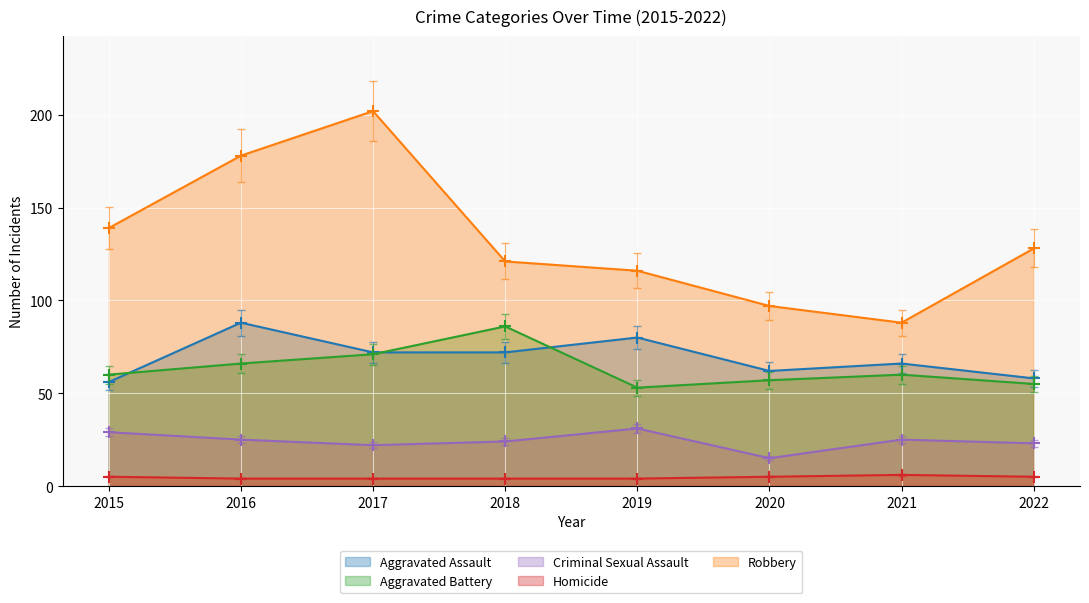

At which label does Aggravated Assault reach its peak?

2016